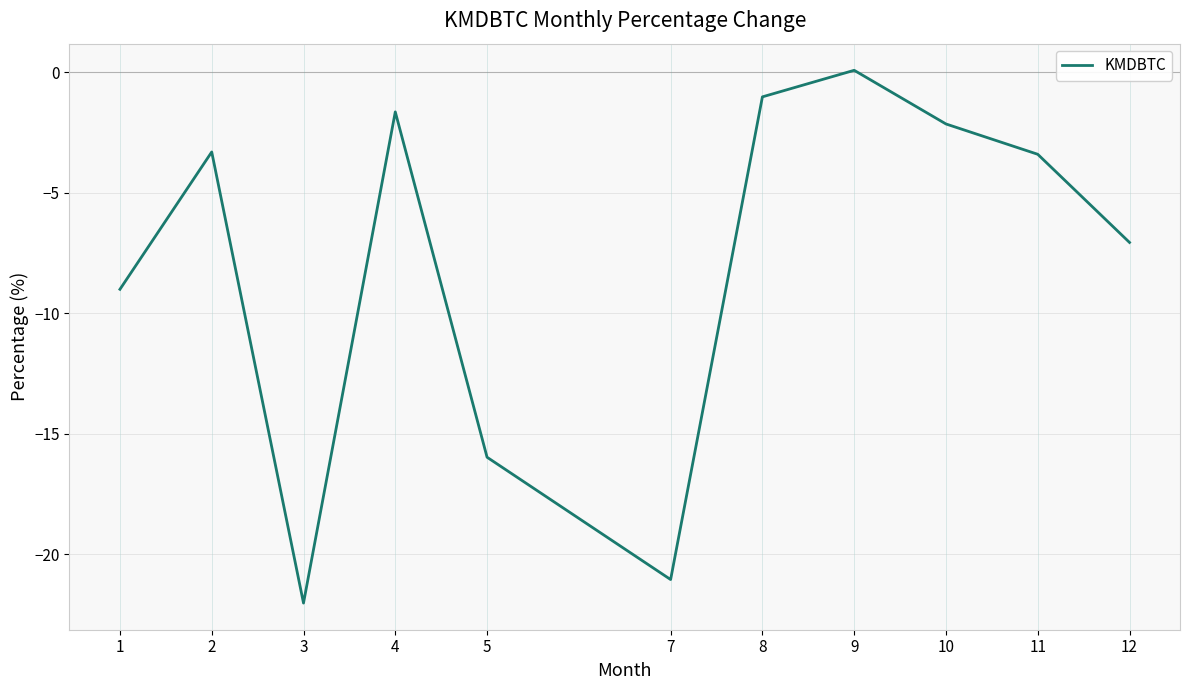

What is the difference between the maximum and minimum values?

22.1